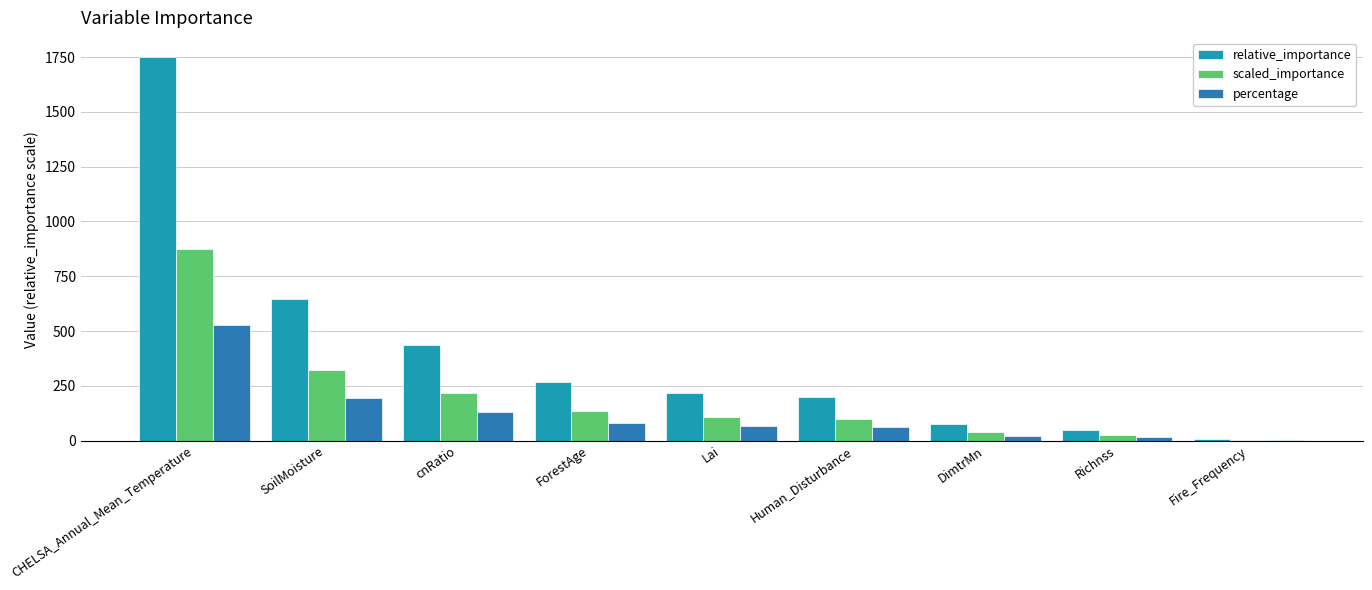

Is the value of scaled_importance at ForestAge greater than the value of relative_importance at ForestAge?

No